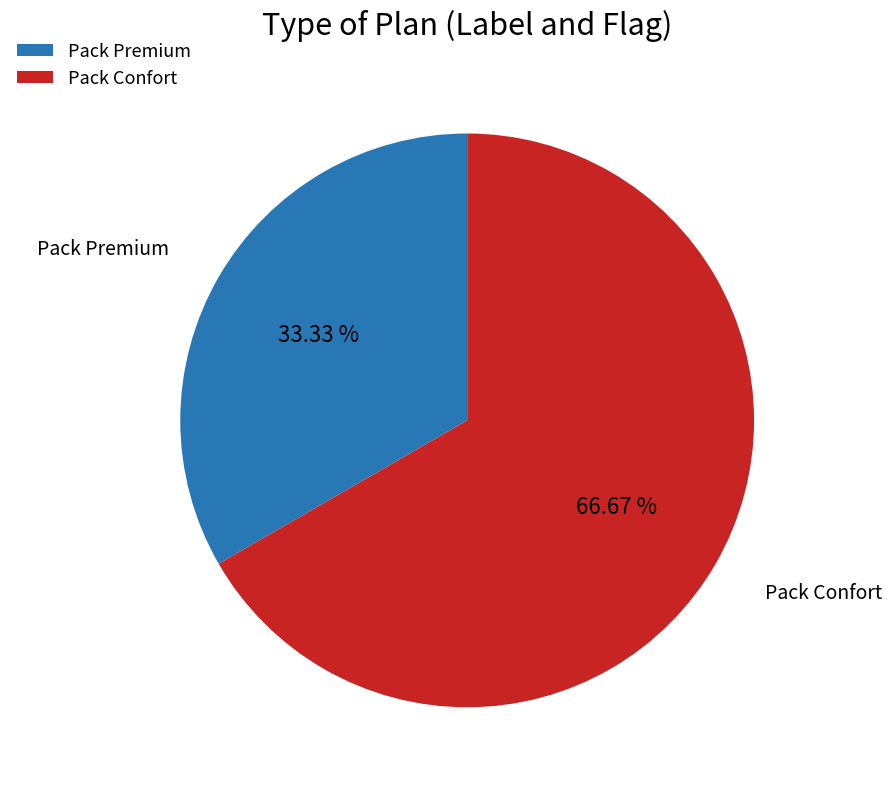

How many slices are in this pie chart?

2